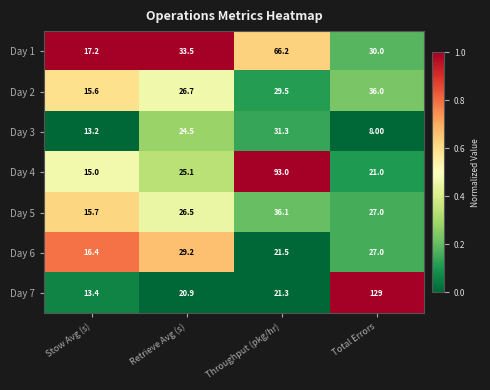

What is the sum of all Day 7 values?

184.6